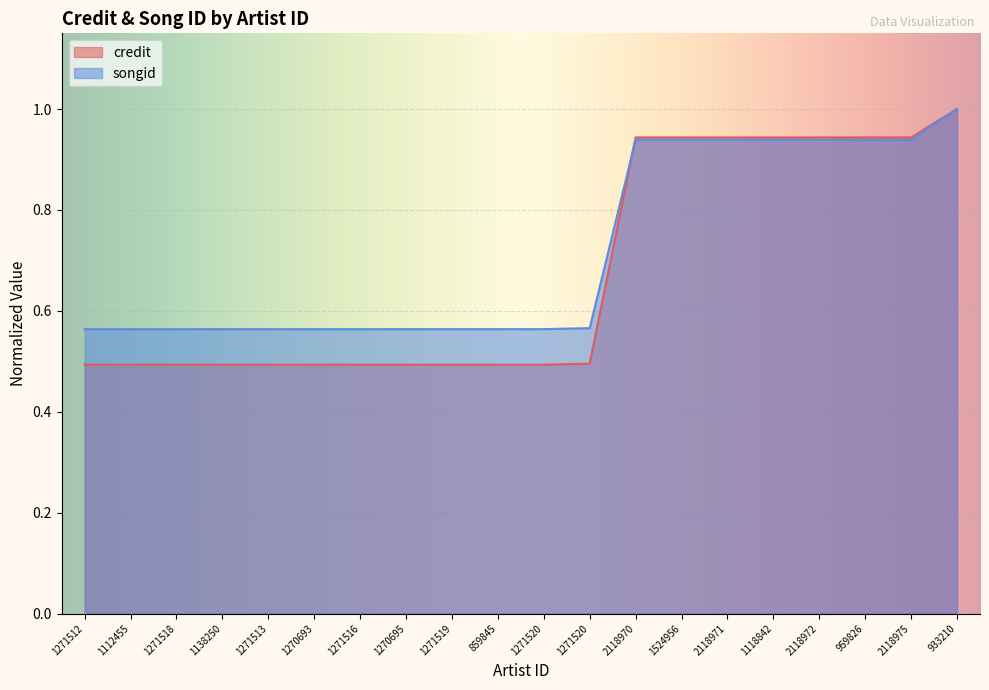

Reading left to right, what are all the values shown in this chart?

credit: 0.5	0.5	0.5	0.5	0.5	0.5	0.5	0.5	0.5	0.5	0.5	0.5	0.9	0.9	0.9	0.9	0.9	0.9	0.9	1.0
songid: 0.6	0.6	0.6	0.6	0.6	0.6	0.6	0.6	0.6	0.6	0.6	0.6	0.9	0.9	0.9	0.9	0.9	0.9	0.9	1.0